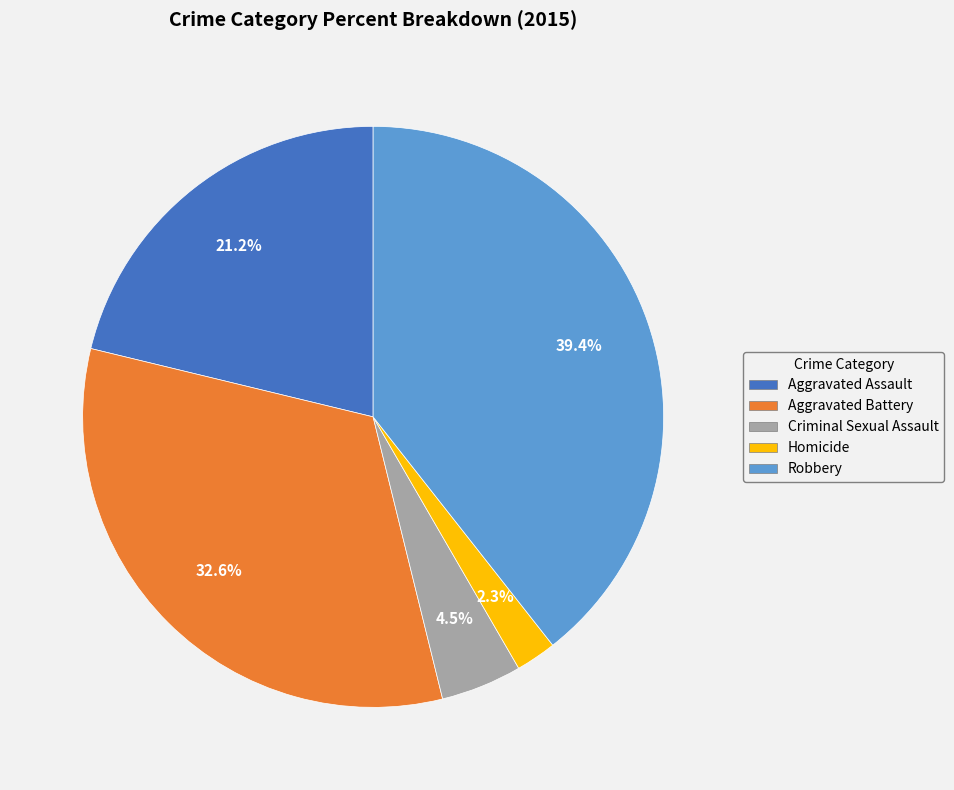

Which slice is the largest?

Robbery